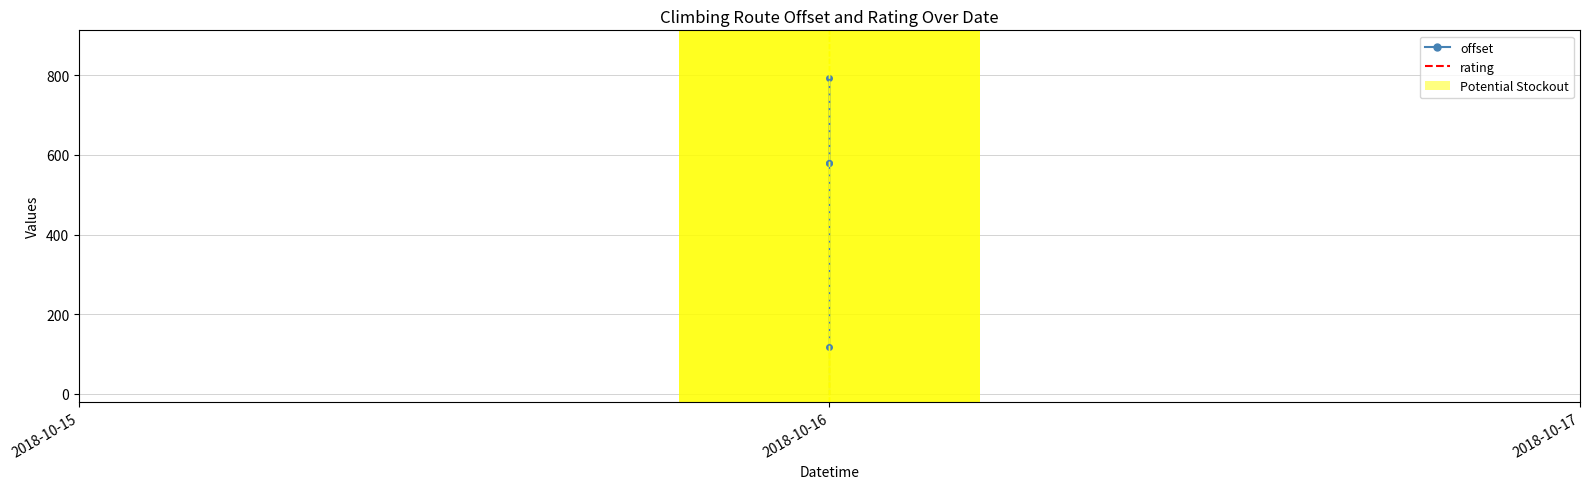

At how many categories does at least one series exceed 176?

3